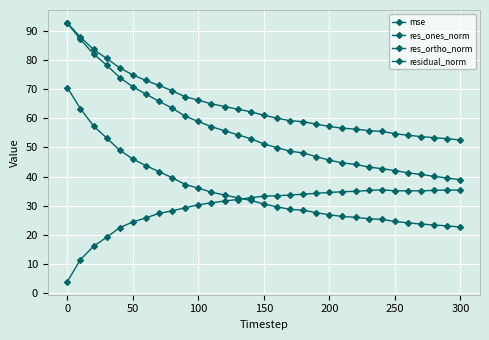

Reading right to left, what are all the values shown in this chart?

mse: 22.6	23.0	23.3	23.7	24.1	24.6	25.3	25.5	26.0	26.3	26.8	27.6	28.4	28.7	29.6	30.6	31.8	32.7	33.7	34.6	36.0	37.3	39.6	41.7	43.7	46.0	49.1	53.3	57.4	63.3	70.6
res_ones_norm: 38.9	39.5	40.1	40.7	41.3	42.0	42.7	43.3	44.2	44.7	45.6	46.9	48.1	48.7	49.9	51.2	53.0	54.4	55.8	57.1	58.9	60.7	63.5	65.9	68.3	70.9	74.0	78.3	82.1	87.2	92.7
res_ortho_norm: 35.3	35.4	35.2	35.1	35.1	35.1	35.5	35.2	34.9	34.8	34.5	34.2	33.9	33.6	33.4	33.3	32.7	32.1	31.6	31.0	30.3	29.3	28.2	27.3	25.8	24.4	22.4	19.1	16.0	11.5	3.8
residual_norm: 52.6	53.0	53.4	53.7	54.2	54.8	55.5	55.8	56.3	56.6	57.2	58.0	58.9	59.2	60.1	61.1	62.3	63.2	64.1	65.0	66.3	67.4	69.5	71.3	73.0	74.9	77.4	80.6	83.7	87.9	92.8